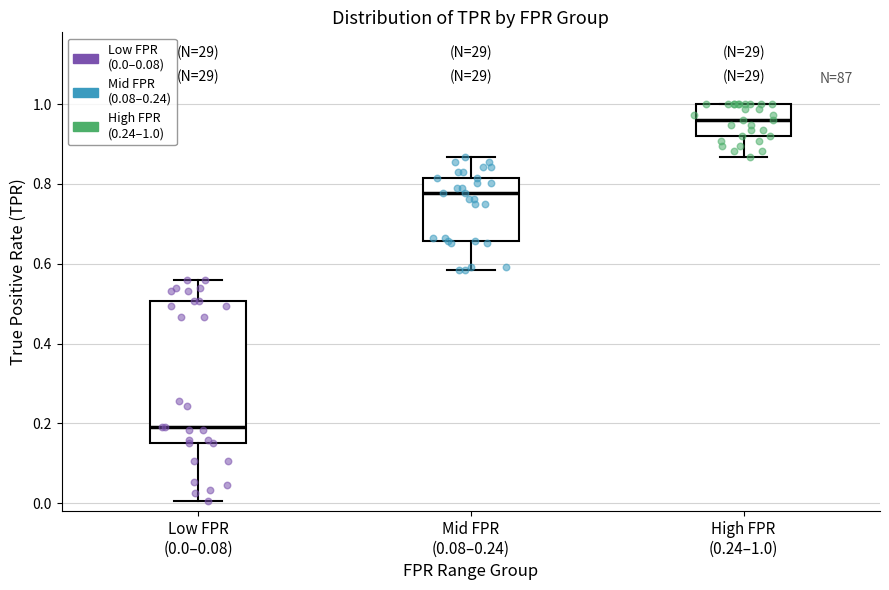

Where is the upper edge of the box for High FPR (0.24–1.0) on the y-axis? The values are not printed on the chart, so give them approximately, as read against the axis.

1.00